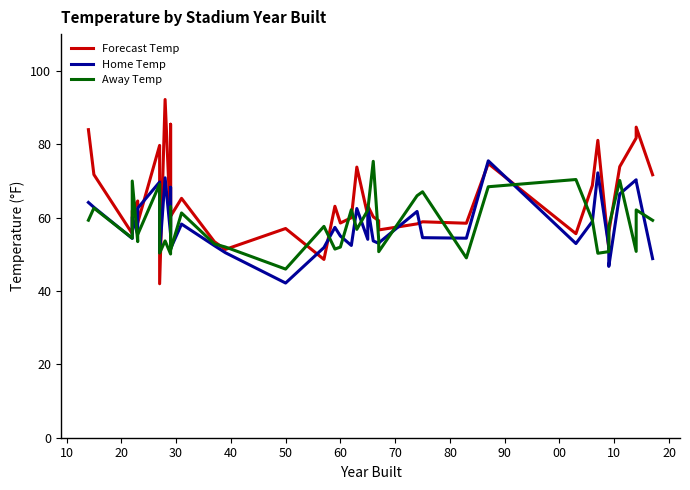

Reading left to right, list all the values displayed in this chart.

Forecast Temp: 84.0	71.7	55.6	61.8	64.5	58.6	79.7	42.0	92.2	57.4	80.7	85.4	60.4	65.2	53.4	51.3	57.0	48.6	63.1	58.5	60.0	73.8	60.6	63.2	60.2	59.1	56.6	58.3	58.9	58.5	74.7	55.6	68.8	81.0	51.5	56.0	73.9	81.7	84.7	71.7
Home Temp: 64.1	62.8	54.3	60.1	55.4	62.6	69.7	50.5	70.8	55.4	68.2	64.7	51.5	58.2	52.3	50.4	42.2	51.8	57.3	55.0	52.4	62.5	54.1	62.8	53.6	53.0	53.1	61.7	54.5	54.4	75.5	52.9	59.0	72.2	52.0	46.7	66.5	70.3	69.9	48.8
Away Temp: 59.3	62.6	54.4	70.0	53.4	55.4	69.1	50.3	53.6	50.1	62.9	56.4	51.1	61.3	52.8	52.0	46.0	57.6	51.4	52.0	62.1	56.8	62.0	62.0	75.3	53.8	50.7	66.0	67.0	49.0	68.4	70.4	59.3	50.3	50.7	57.6	70.1	50.8	62.1	59.2